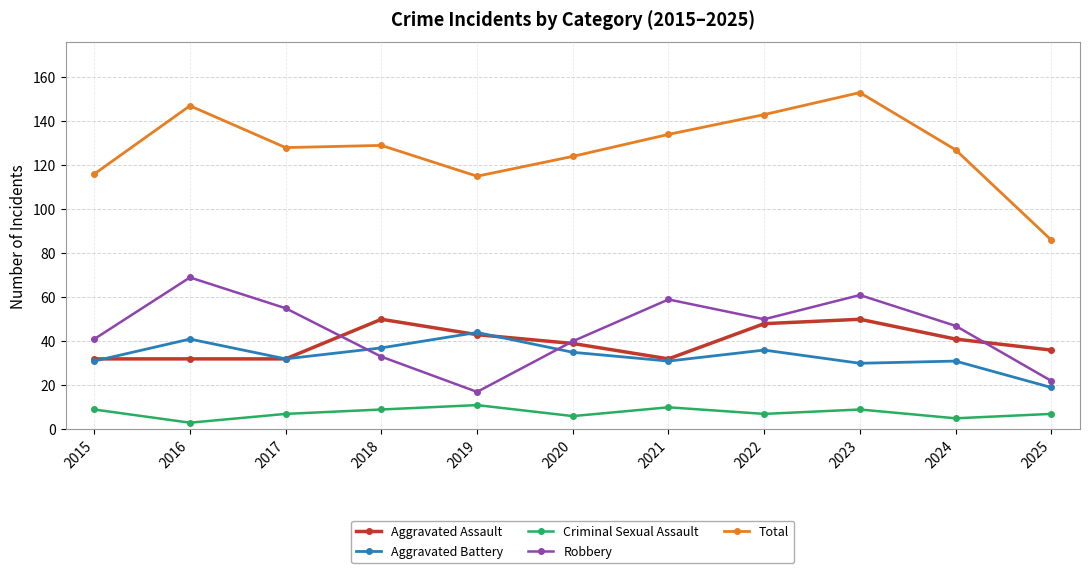

Count the Criminal Sexual Assault values in the range 6 to 9.

7